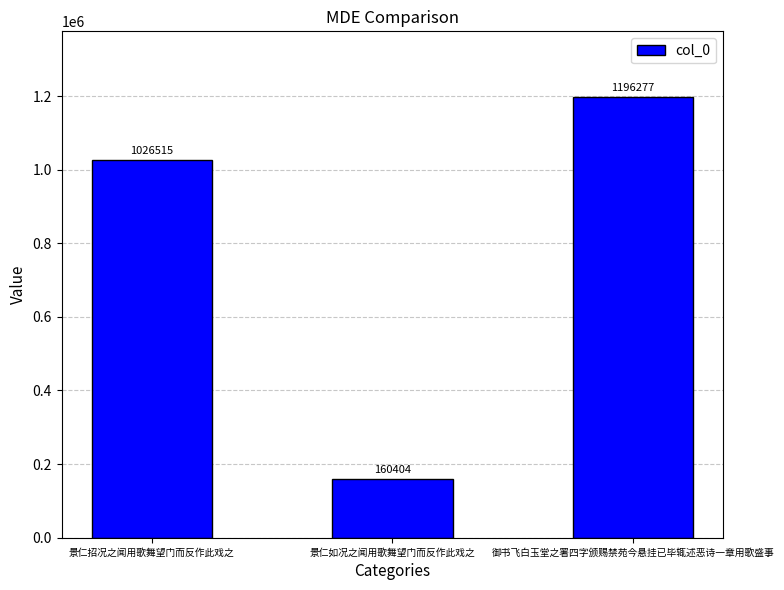

What is the ratio of the value at 御书飞白玉堂之署四字颁赐禁苑今悬挂已毕辄述恶诗一章用歌盛事 to the value at 景仁招况之闻用歌舞望门而反作此戏之?

1.2